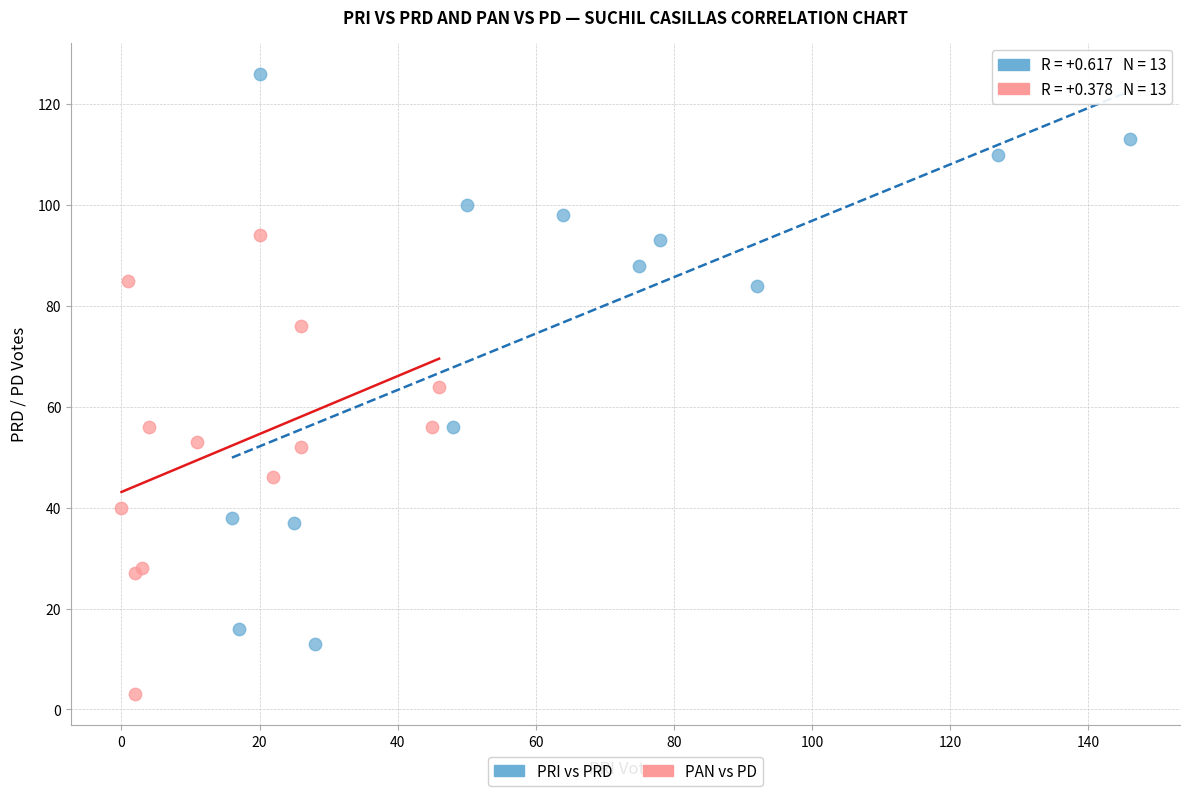

Which series has the widest spread of Y values?

PRI vs PRD